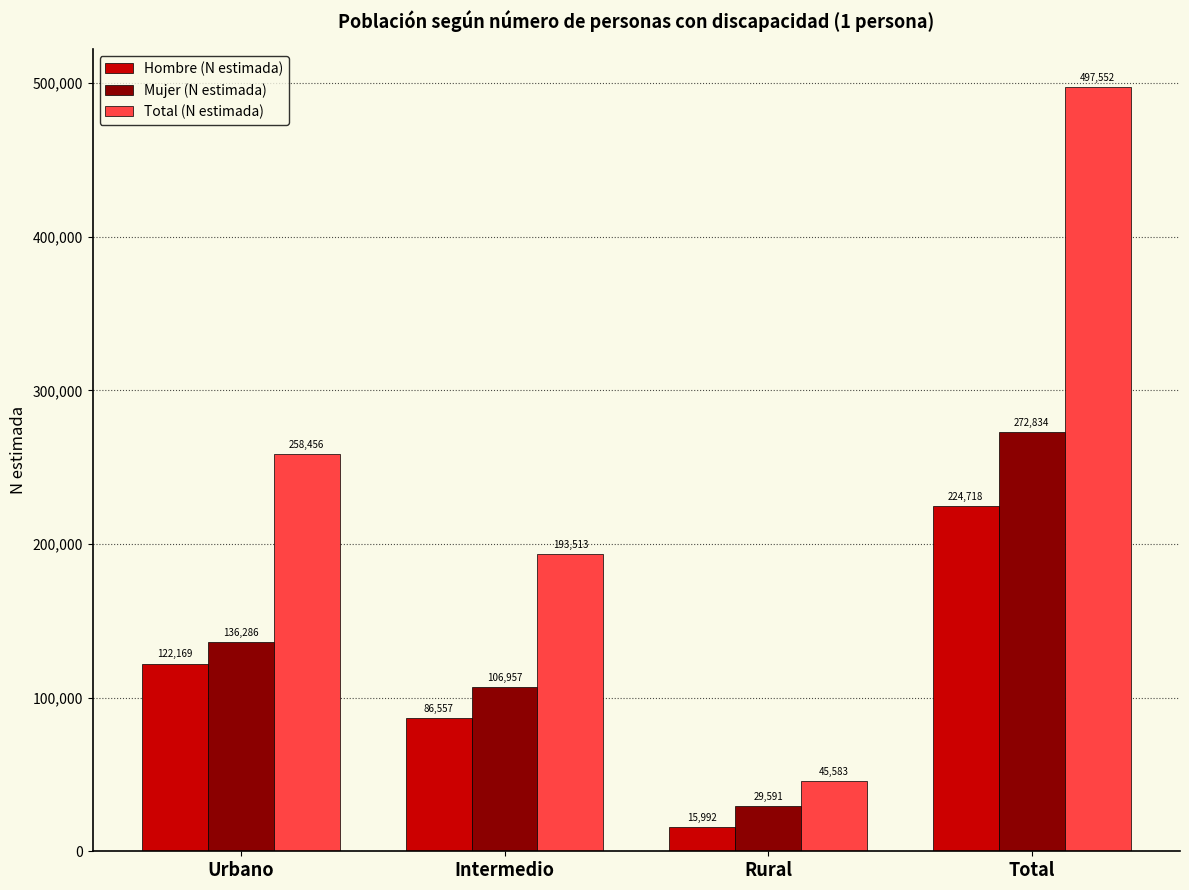

Reading left to right, transcribe all the data shown in this chart.

Hombre (N estimada): 122169	86557	15992	224718
Mujer (N estimada): 136286	106957	29591	272834
Total (N estimada): 258456	193513	45583	497552